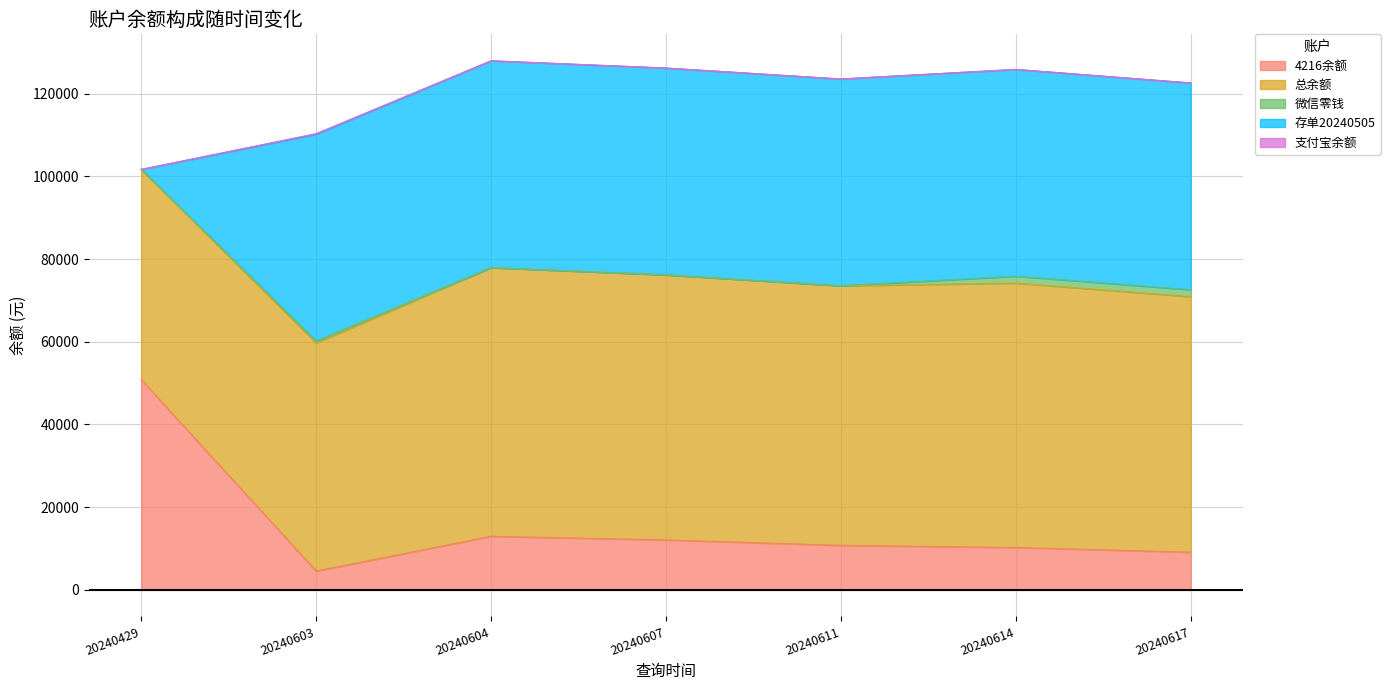

What is the average value of the 总余额 series?

60510.7